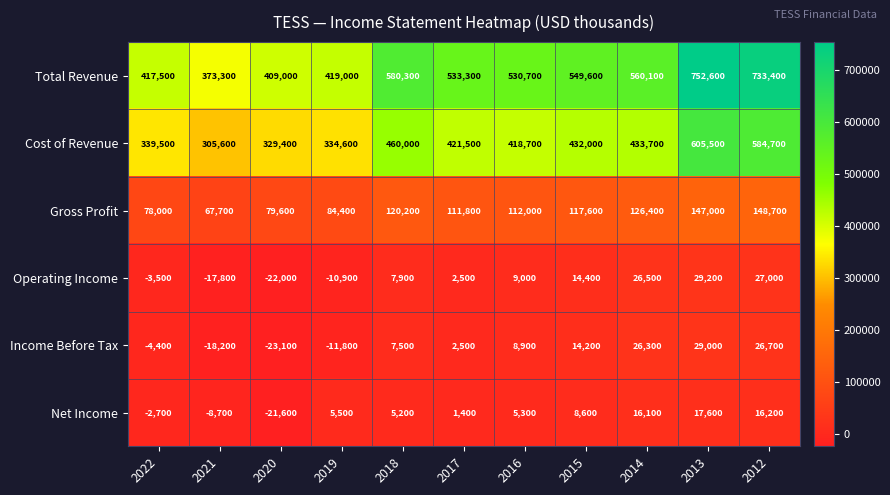

What is the difference between the Total Revenue values at 2021 and 2020?

35700